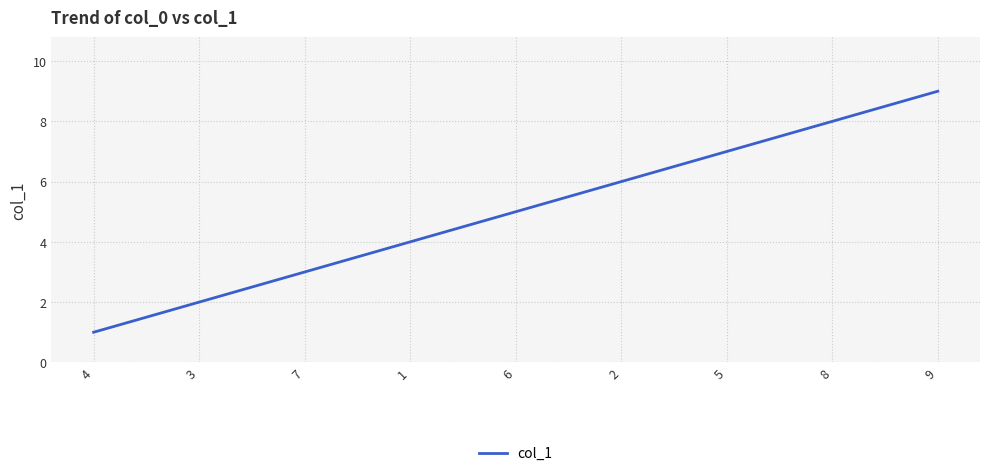

True or false: there are more than 1 points higher than both neighbors.

False